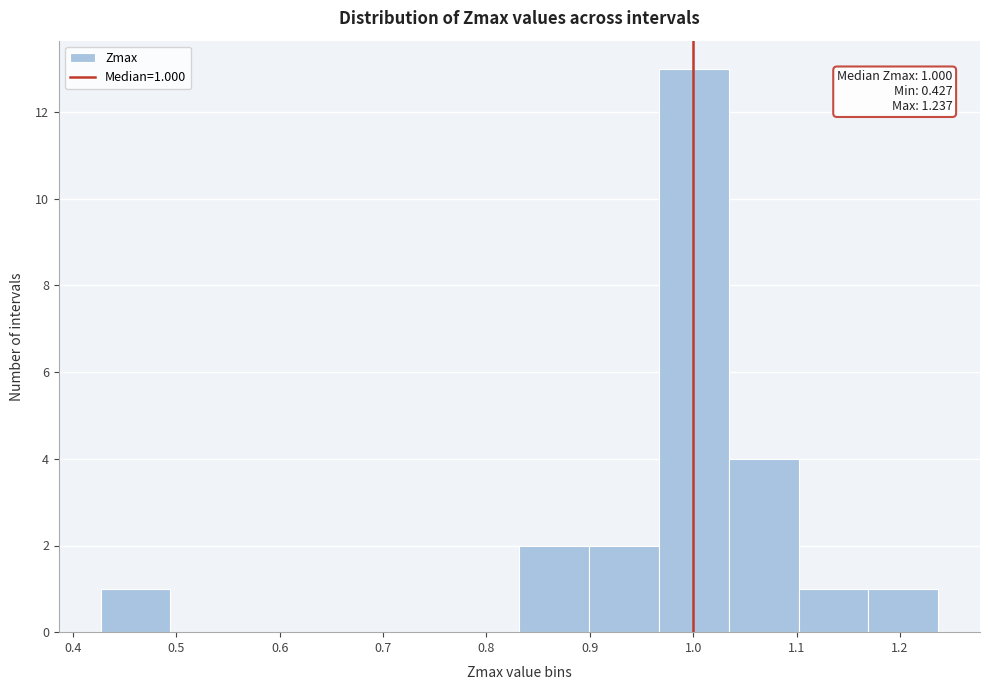

Over which range of the x-axis is the bar tallest?

0.97 to 1.03